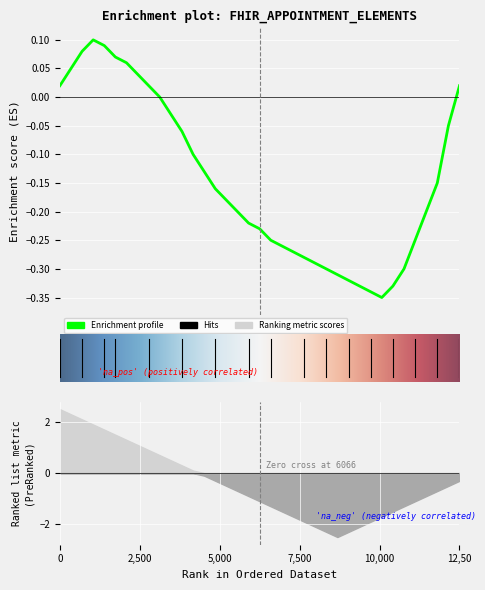

What is the difference between the maximum and minimum values?

0.4